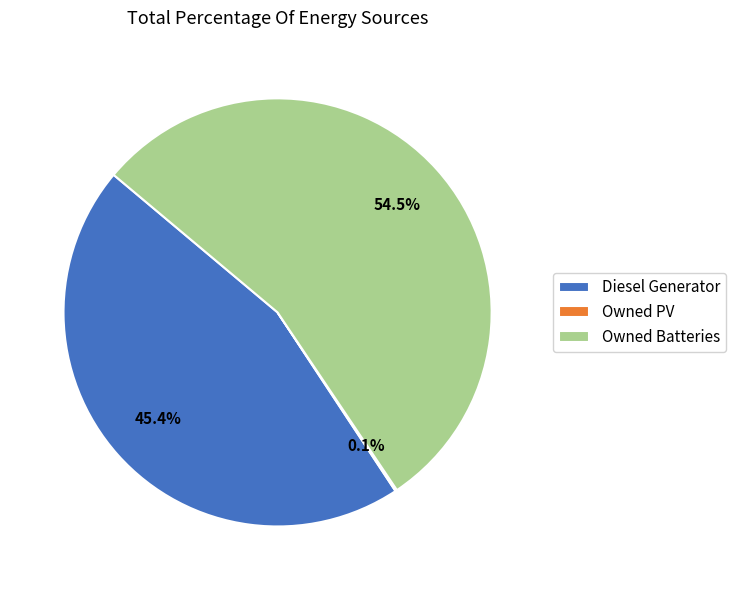

Approximately how many times larger is the value at Diesel Generator compared to Owned Batteries?

0.8